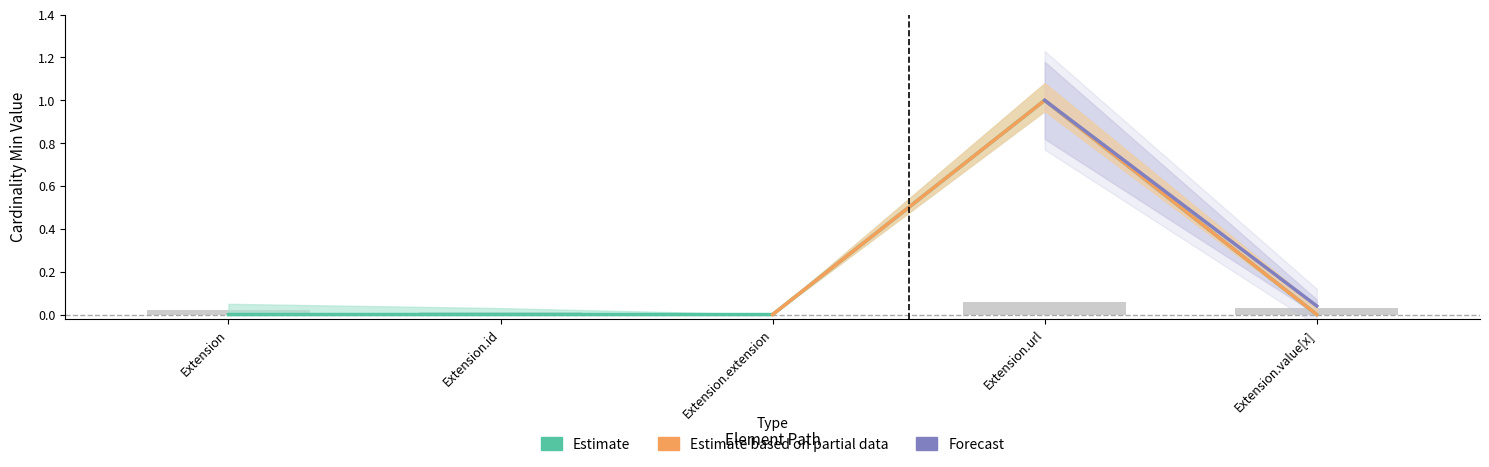

The value at Extension is 1. True or false?

False